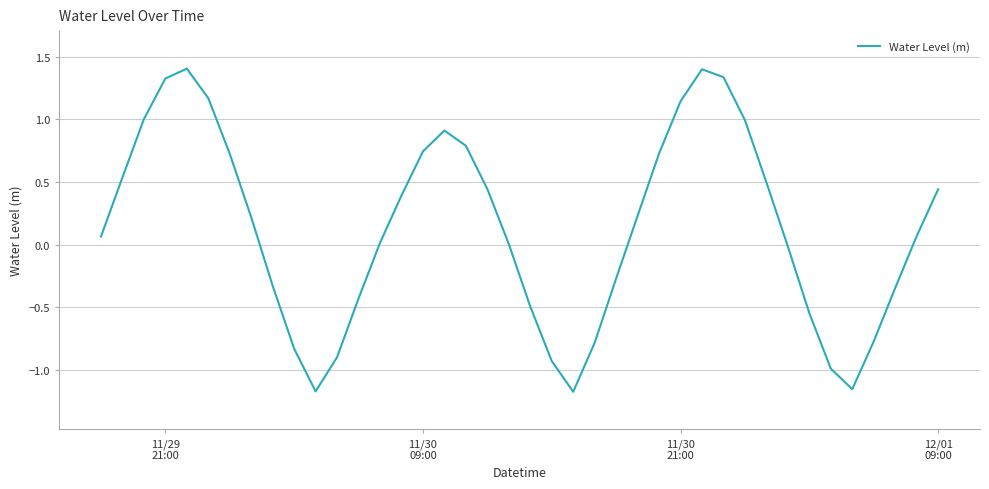

What is the maximum value shown in the chart?

1.4